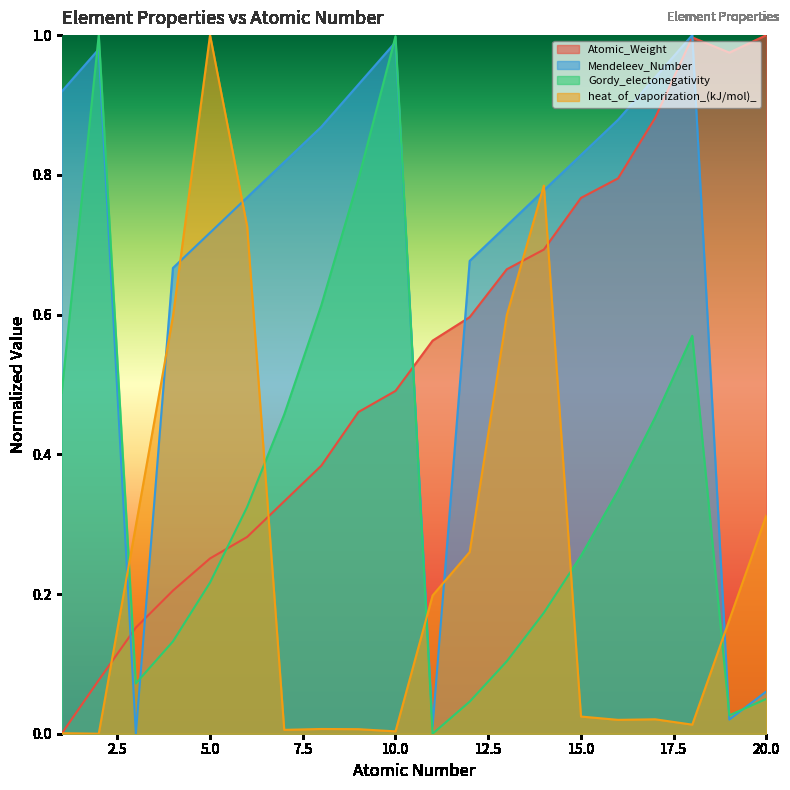

Count the number of categories in the chart.

20